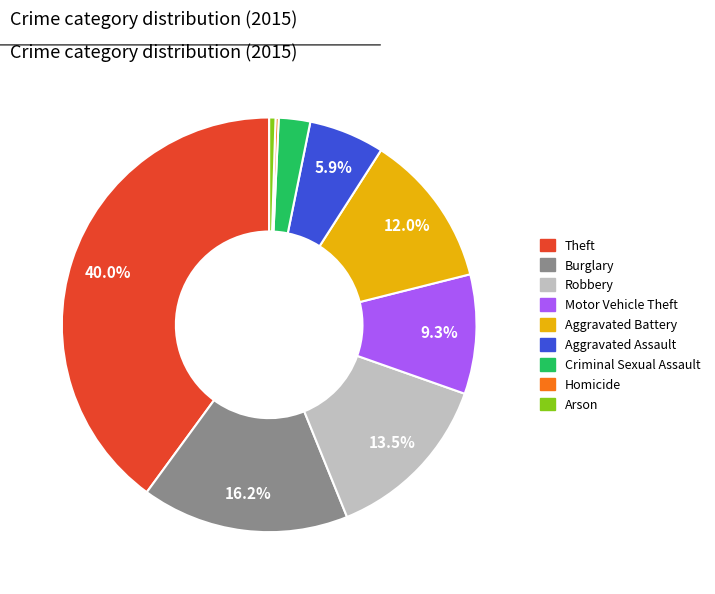

To the nearest percent, what is the difference between the largest and smallest slice percentages?

40%